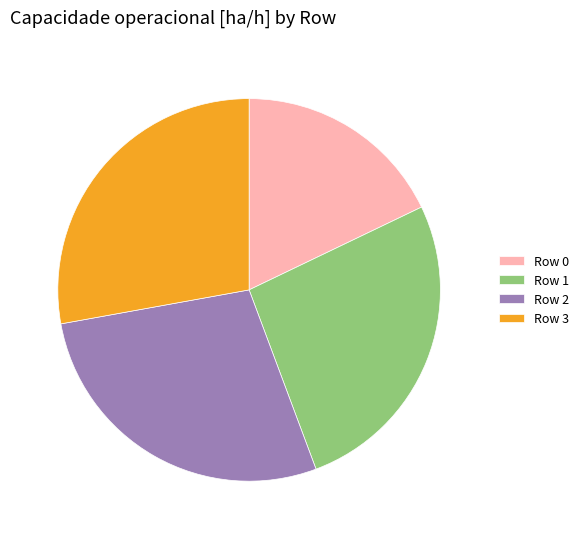

Does Row 1 represent more than half of the total?

No